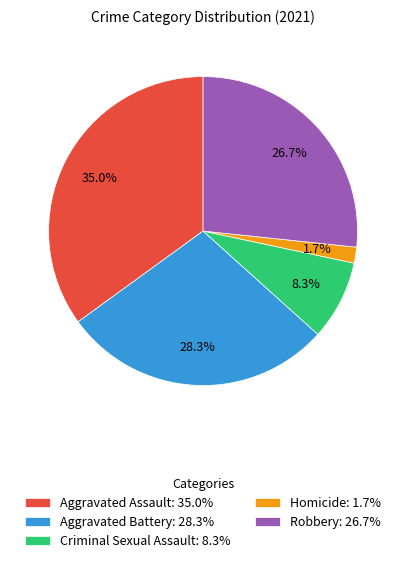

To the nearest percent, what is the difference between the Criminal Sexual Assault and Aggravated Assault slice percentages?

27%